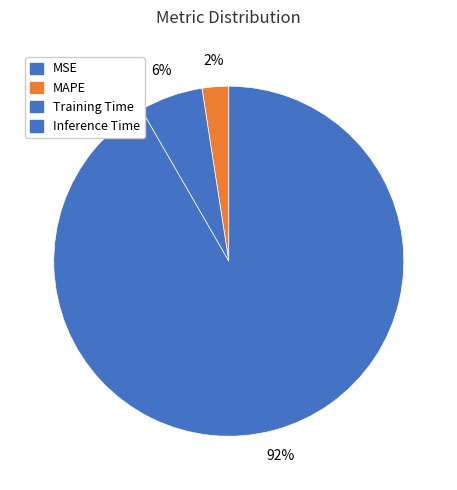

What percentage is the Inference Time slice, to the nearest percent?

92%